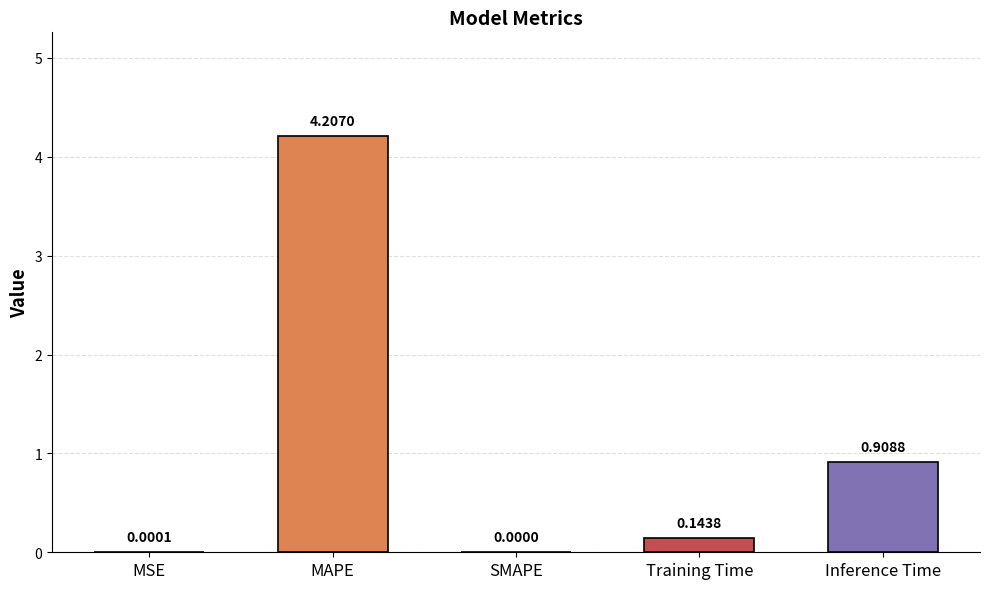

True or false: the data shows 0.3 at Inference Time.

False